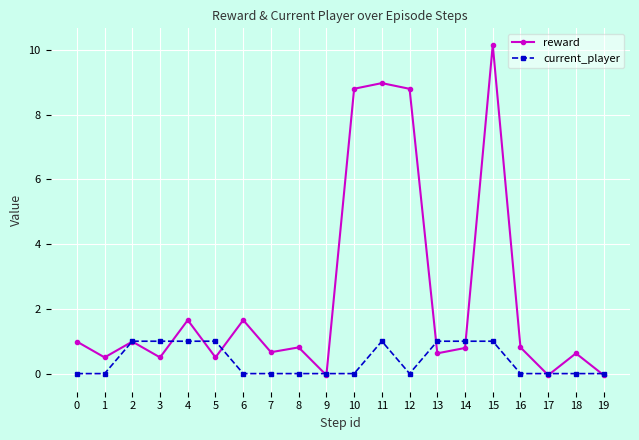

At how many categories does at least one series exceed 2?

4